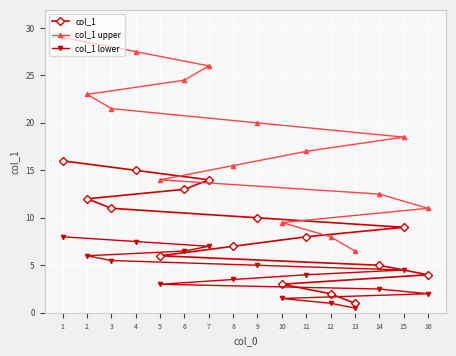

True or false: col_1 lower and col_1 cross at least once.

False